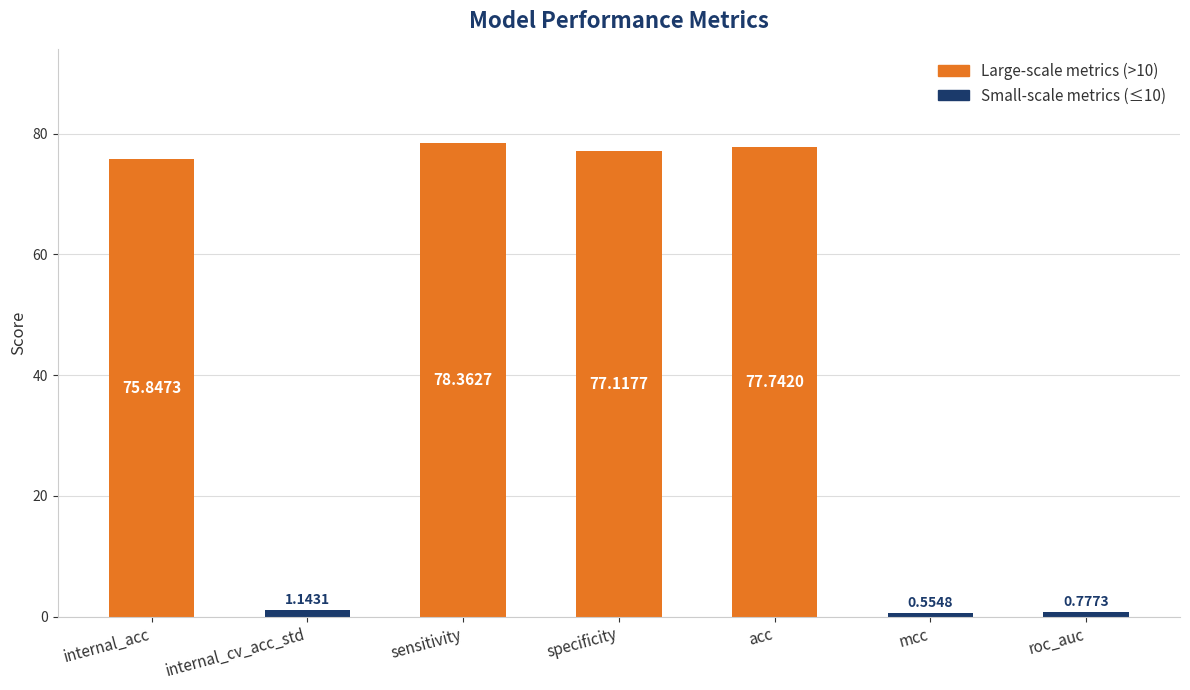

What is the sum of the values at mcc and sensitivity?

78.9